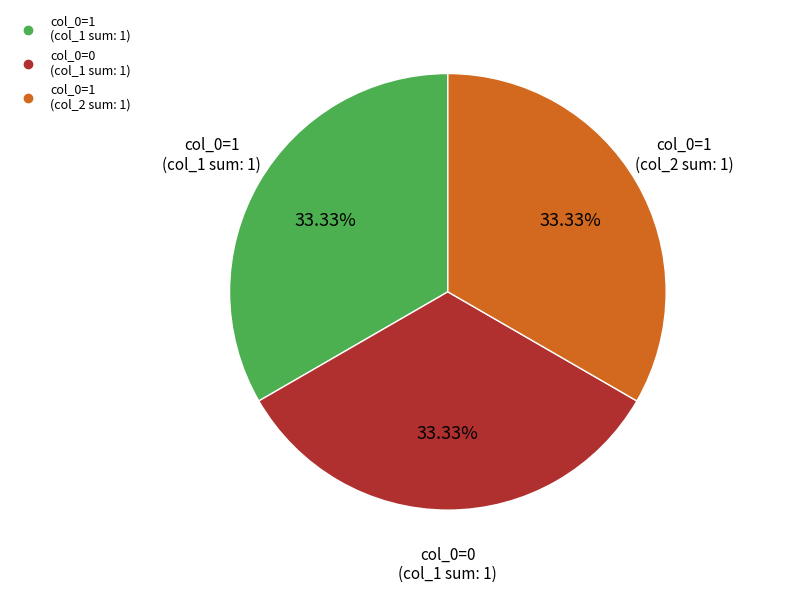

Count the number of slices in the pie.

3